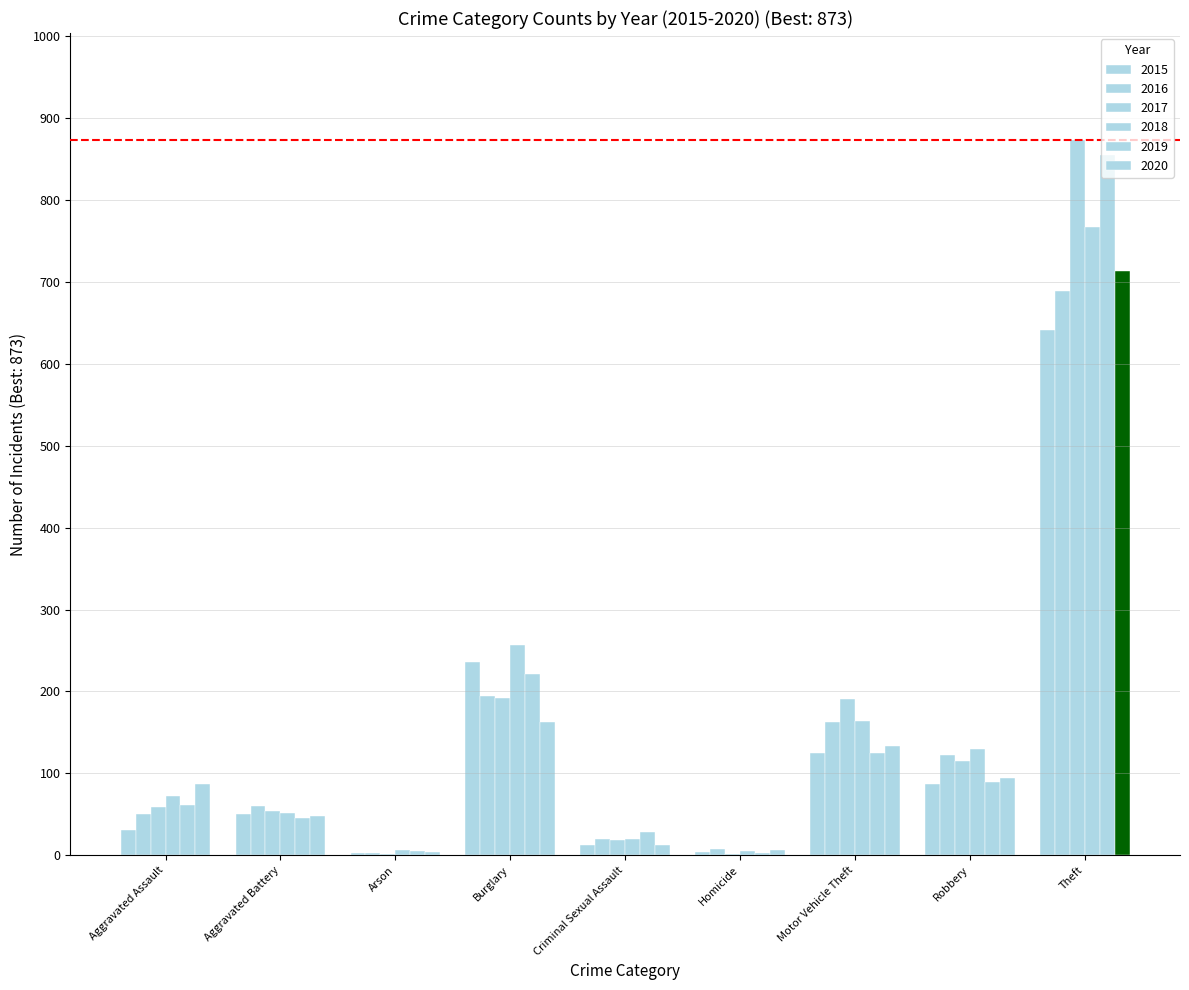

True or false: 2016 has a value of 163 at Motor Vehicle Theft.

True